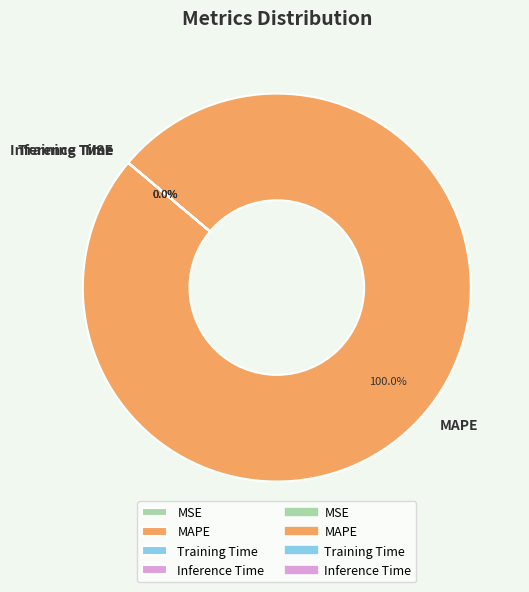

What is the largest slice in the pie chart?

MAPE